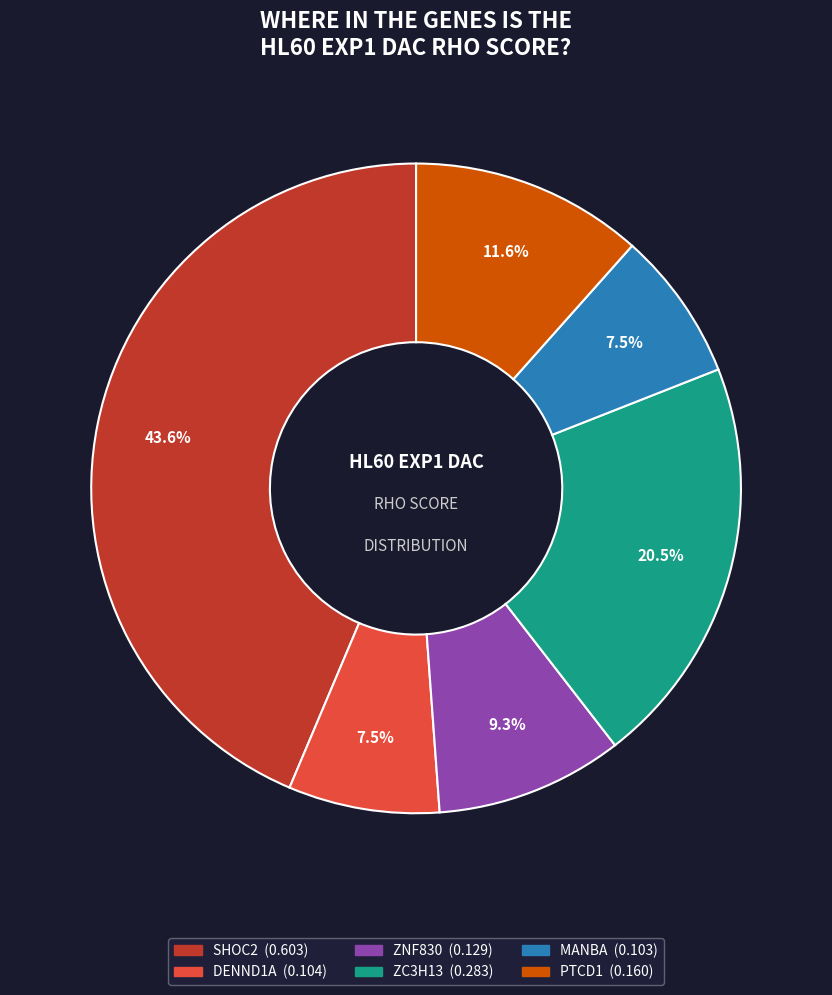

How much of the chart is everything except ZC3H13?

79.5%